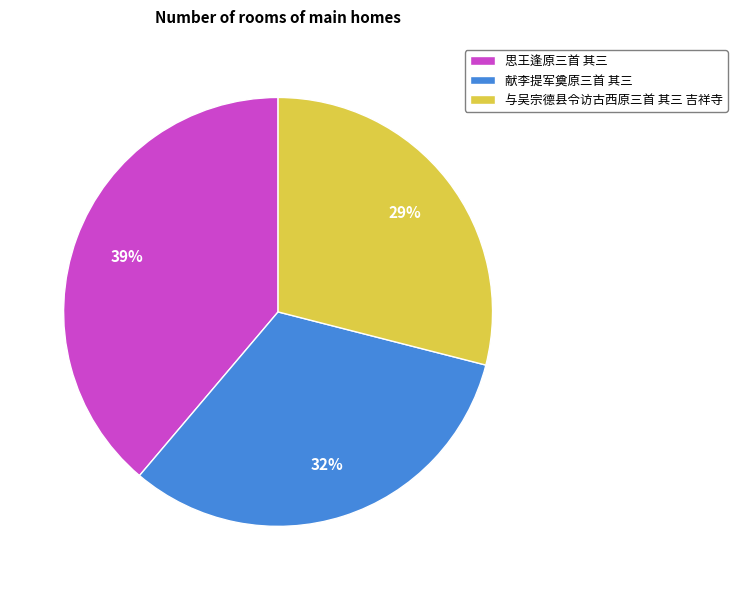

To the nearest percent, what is the combined percentage of 与吴宗德县令访古西原三首 其三 吉祥寺 and 思王逢原三首 其三?

68%